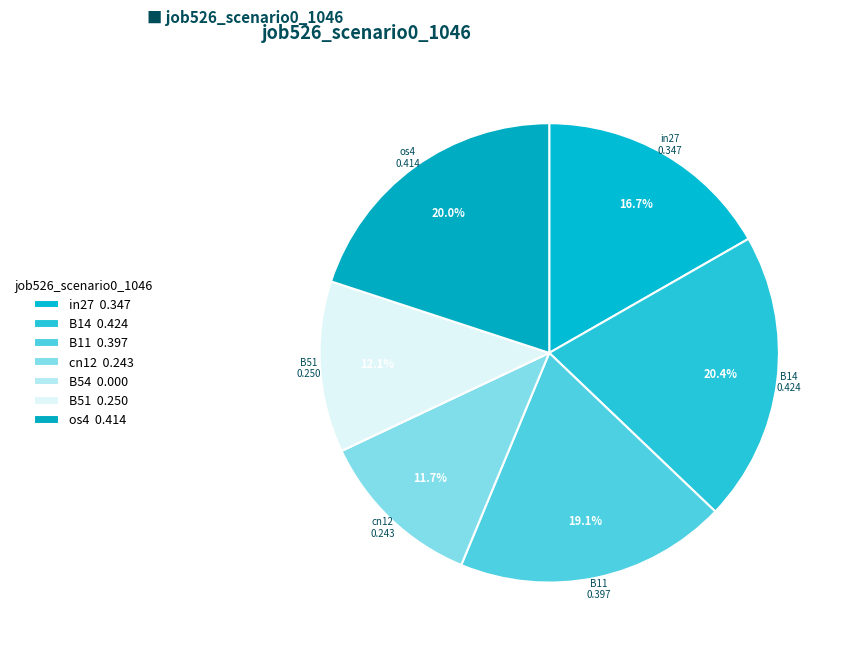

To the nearest percent, what portion does B14 represent?

20%